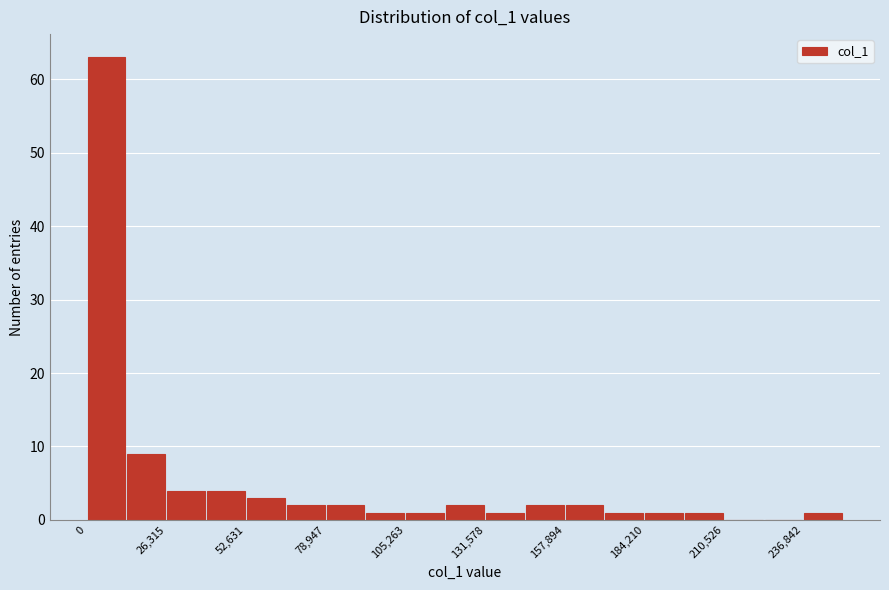

Around what value on the x-axis is the tallest bar? Give the approximate position of its centre, as read against the axis.

5000